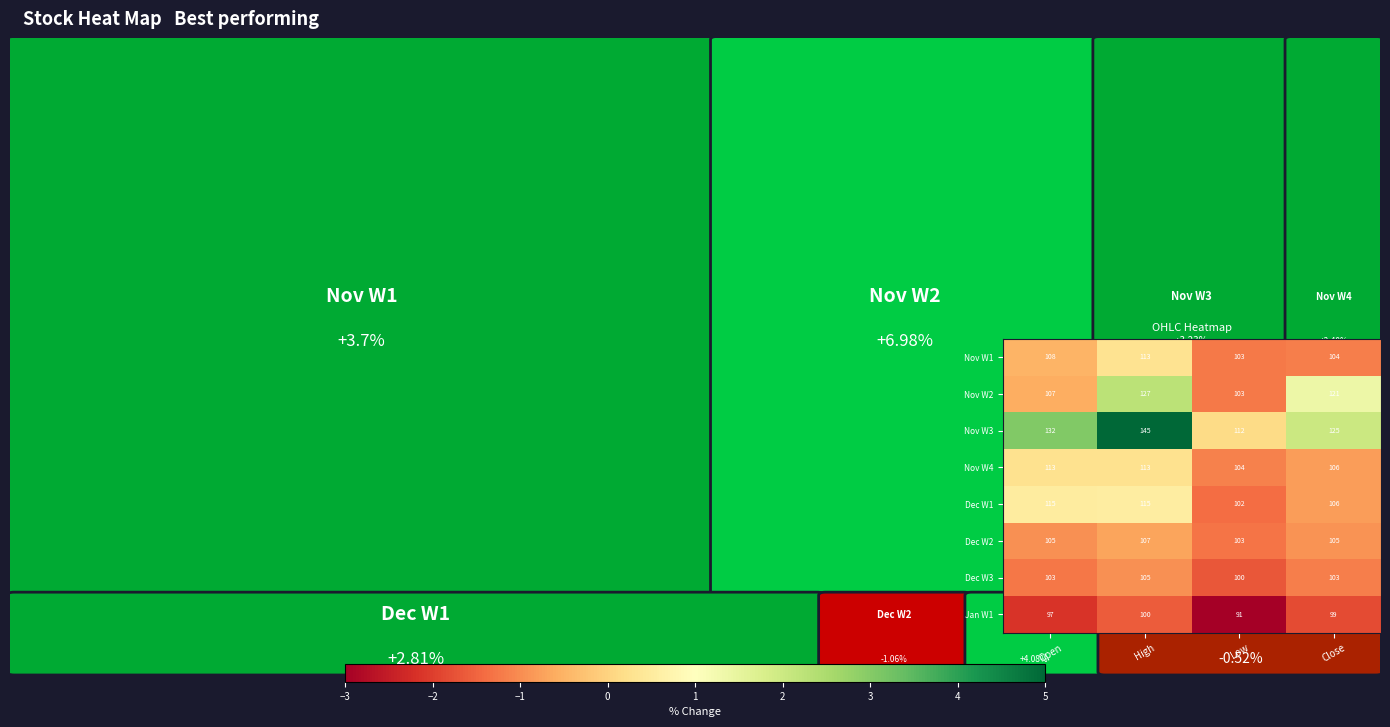

What is the average value of the Dec W2 series?

105